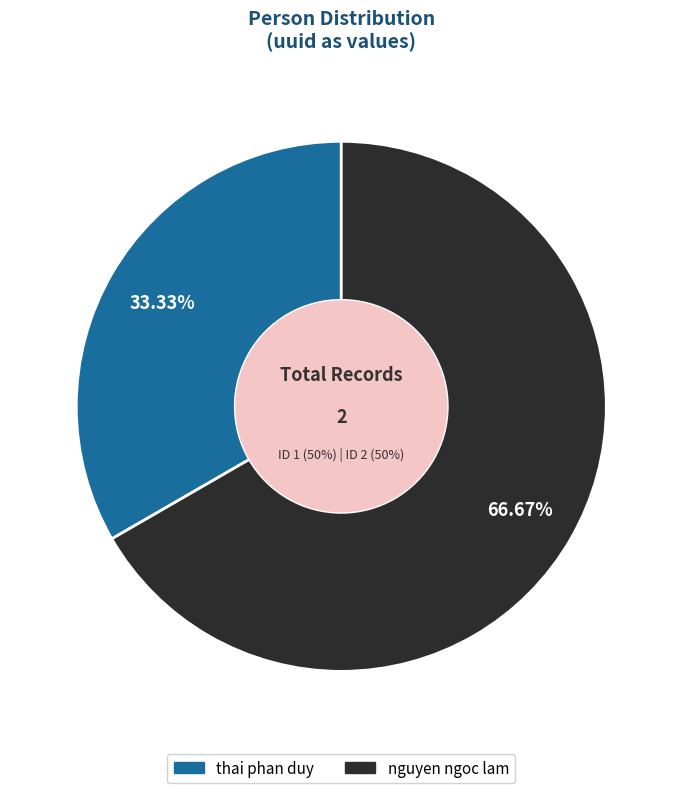

To the nearest percent, what is the combined percentage of nguyen ngoc lam and thai phan duy?

100%